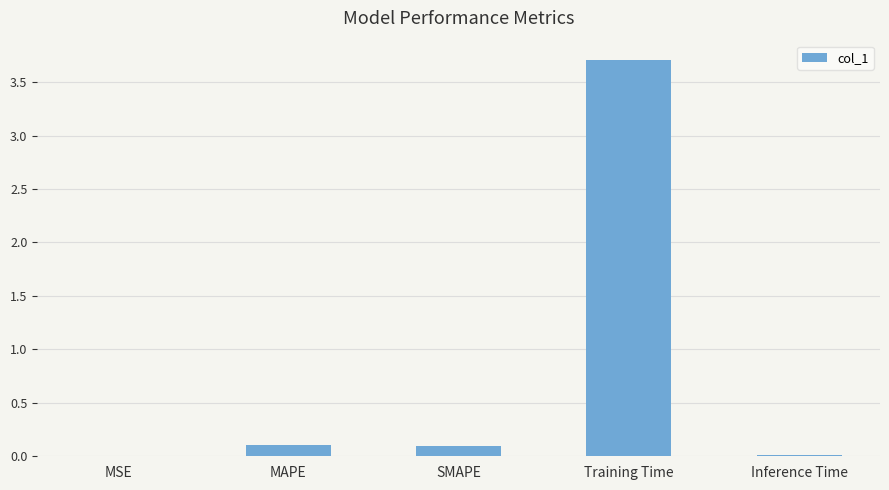

At which category does the chart reach its peak across all series?

Training Time